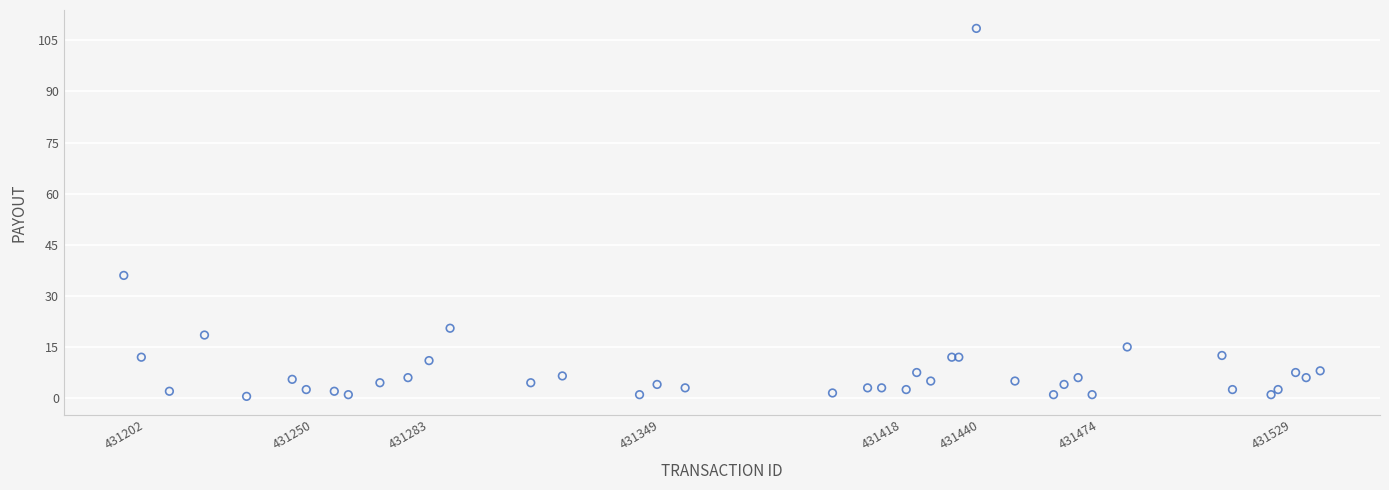

What Y value in the scatter plot is closest to 54?

36.0